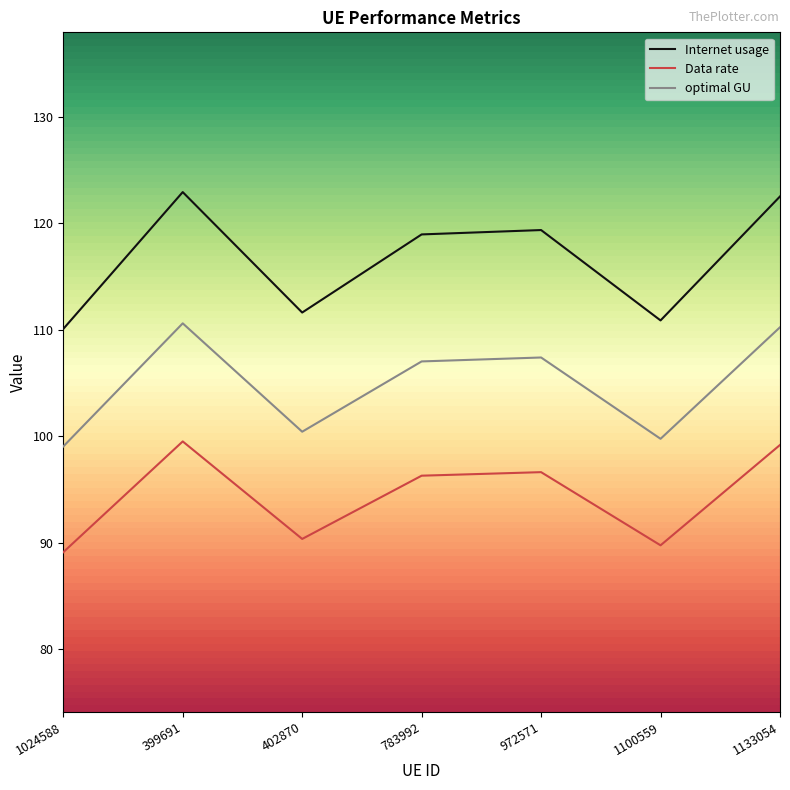

What position from the left is 1100559?

6